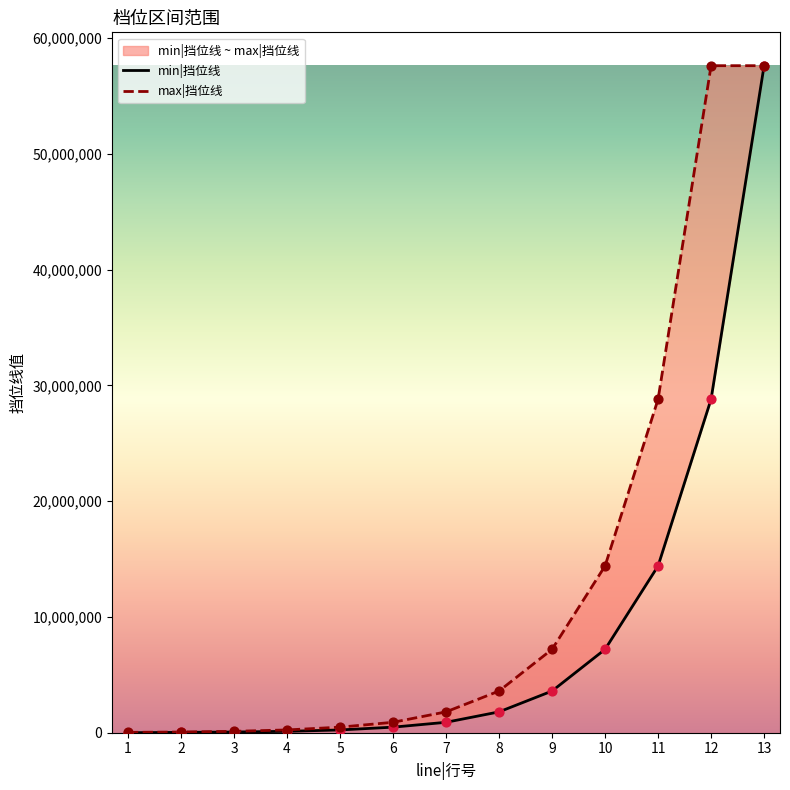

Which series reaches the minimum Y coordinate?

min|挡位线